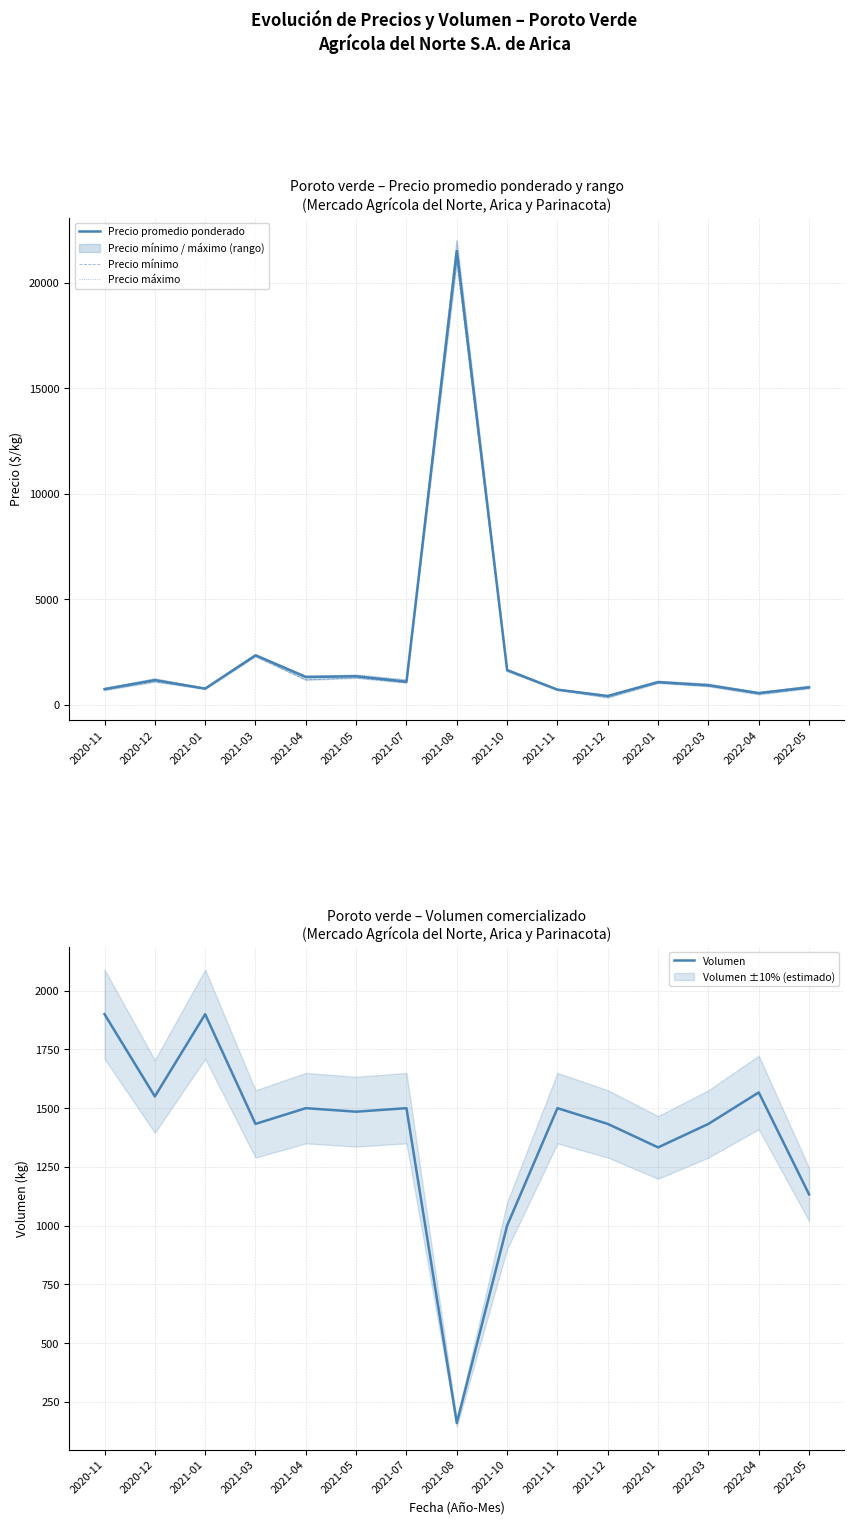

The Volumen series shows 1031 at 2020-12. True or false?

False